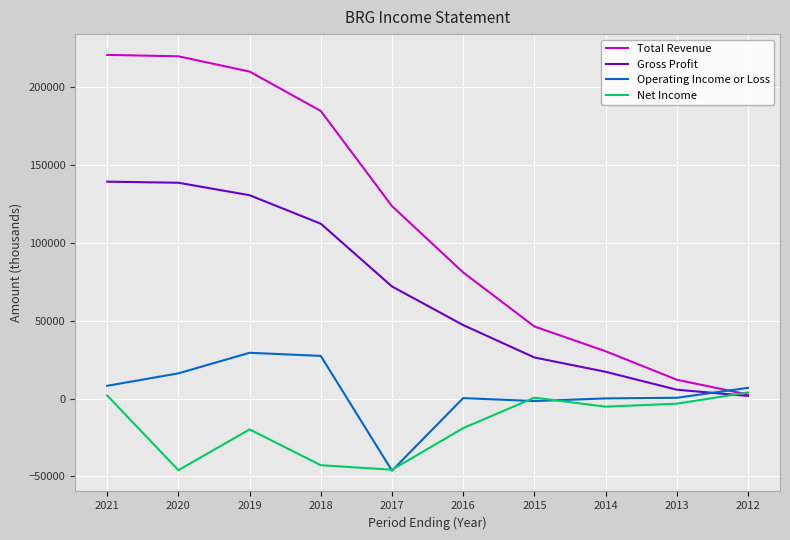

What is the difference between the Operating Income or Loss values at 2012 and 2014?

6800